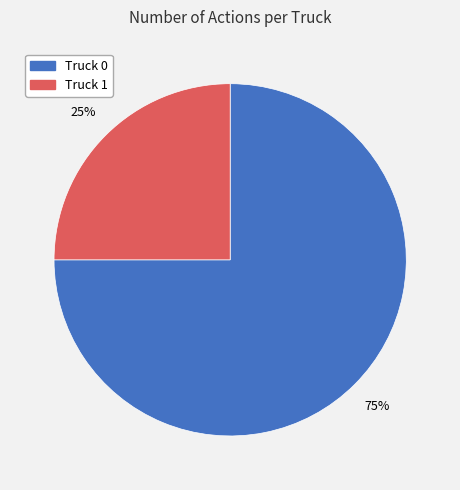

To the nearest percent, what is the combined percentage of Truck 1 and Truck 0?

100%